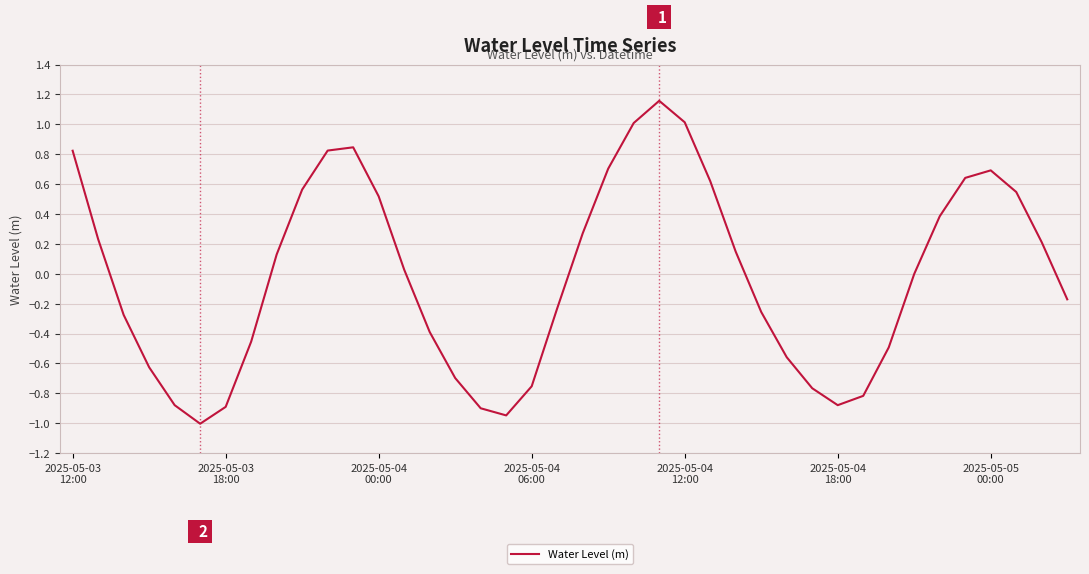

What is the difference between the maximum and minimum values?

2.2